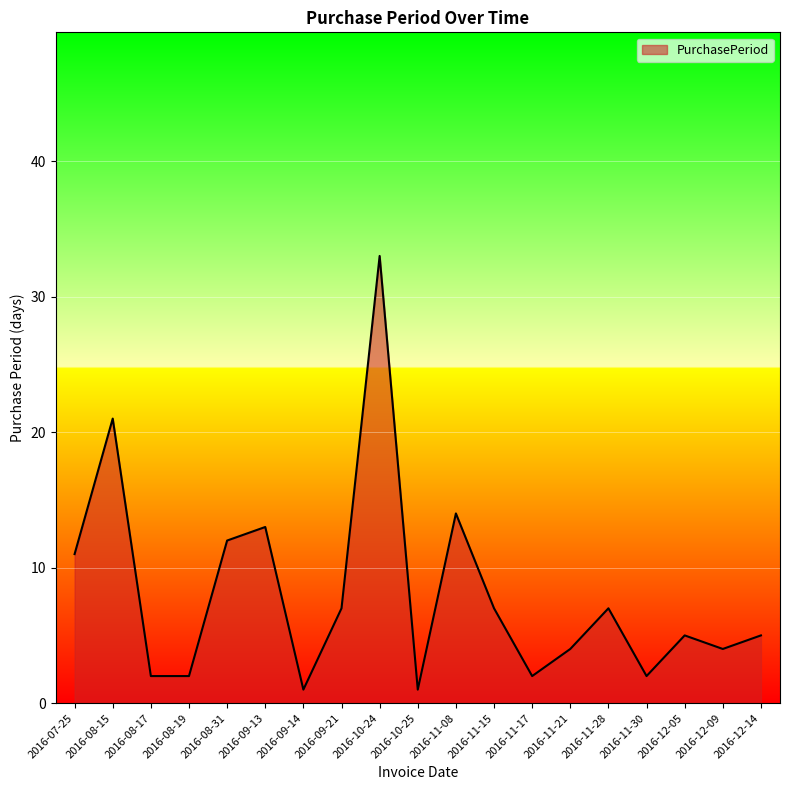

What is the ratio of the value at 2016-11-30 to the value at 2016-11-21?

0.5